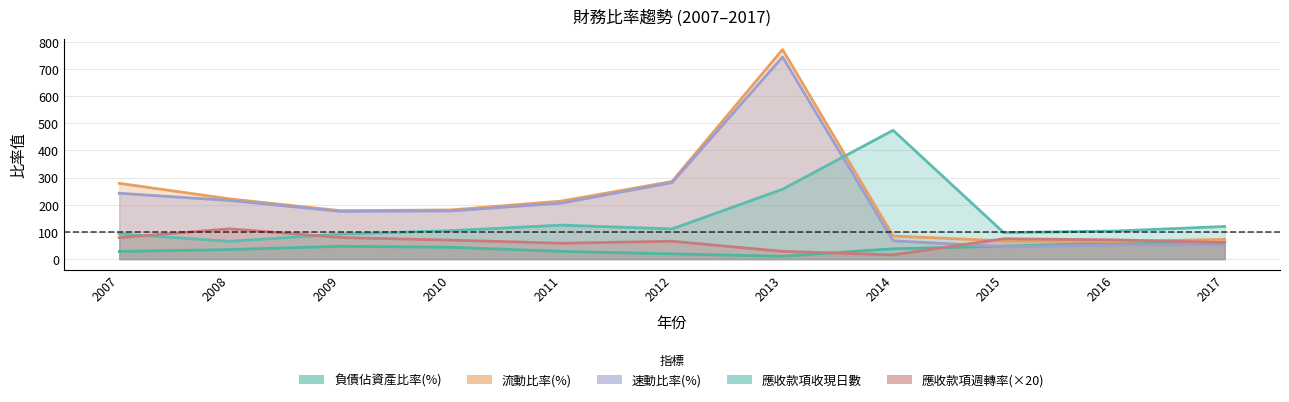

The value of 應收款項週轉率(次) at 2008 is 111.4. True or false?

True